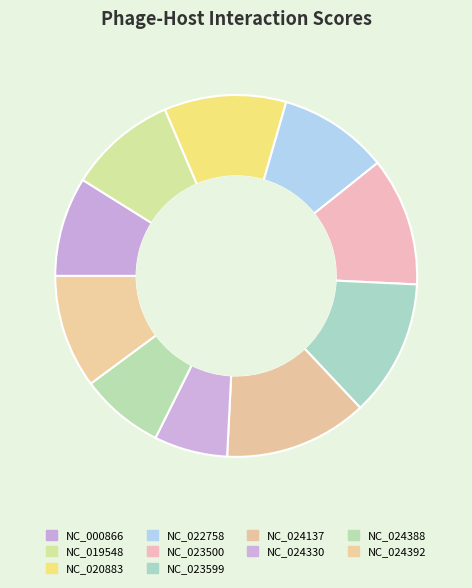

Do NC_024330 and NC_024392 together represent more than half of the pie?

No